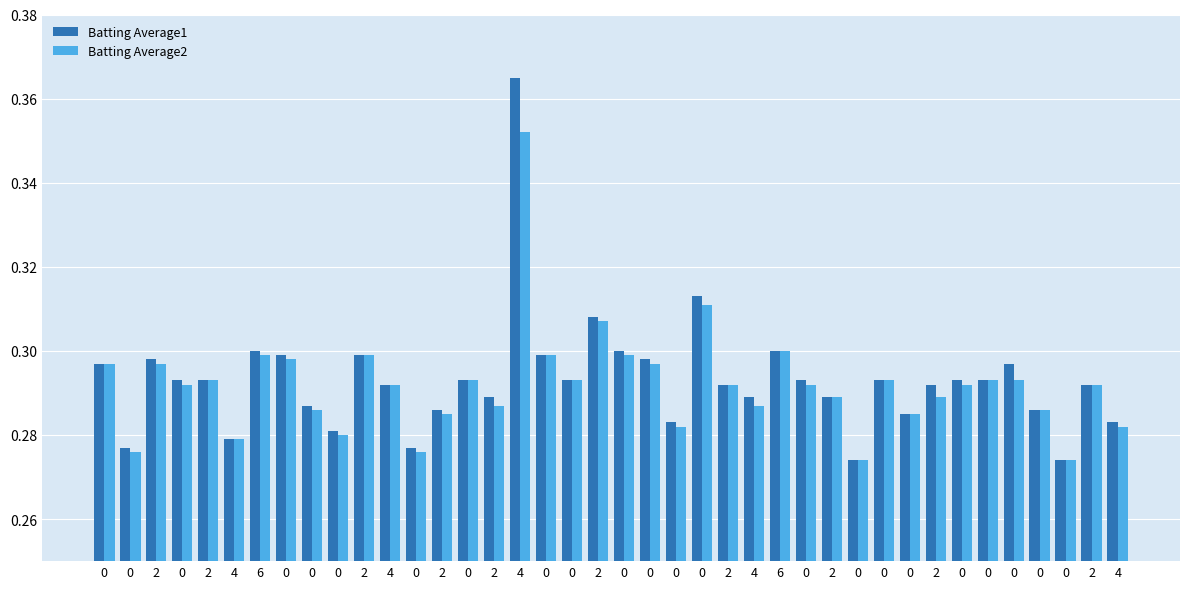

How many Batting Average1 values are between 0 and 1?

40